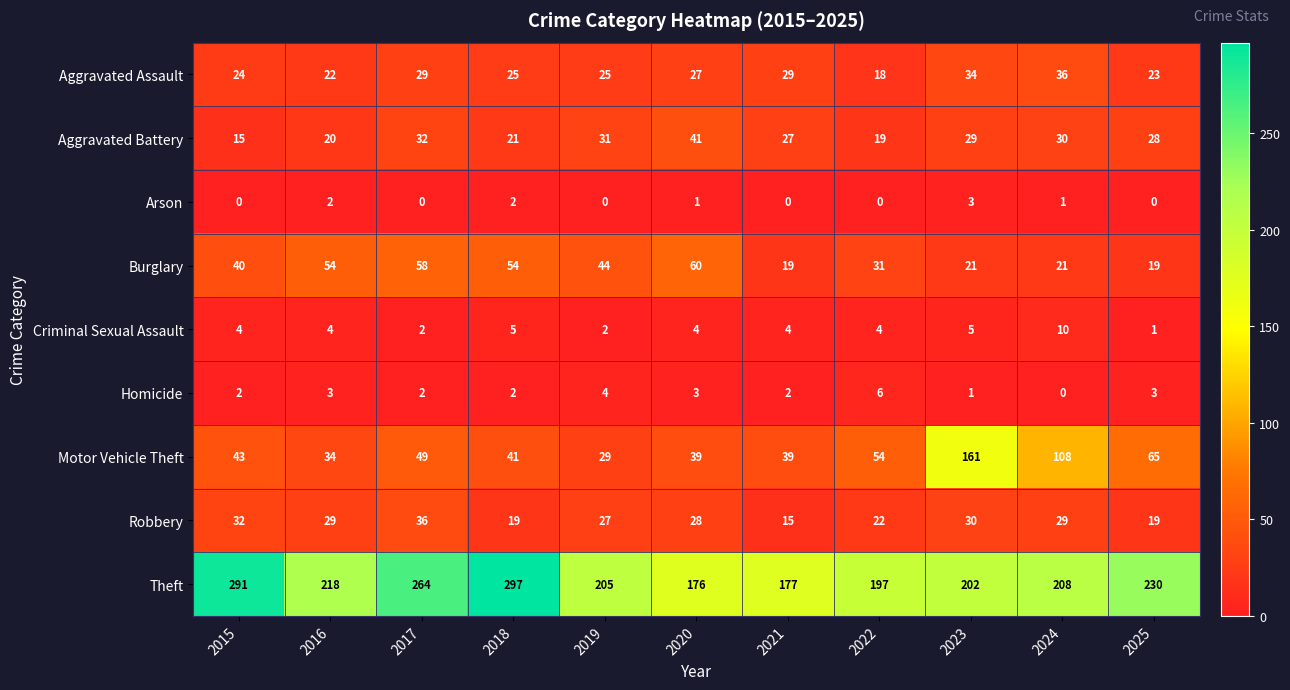

Rank the series at 2016 from lowest to highest value.

Arson, Homicide, Criminal Sexual Assault, Aggravated Battery, Aggravated Assault, Robbery, Motor Vehicle Theft, Burglary, Theft